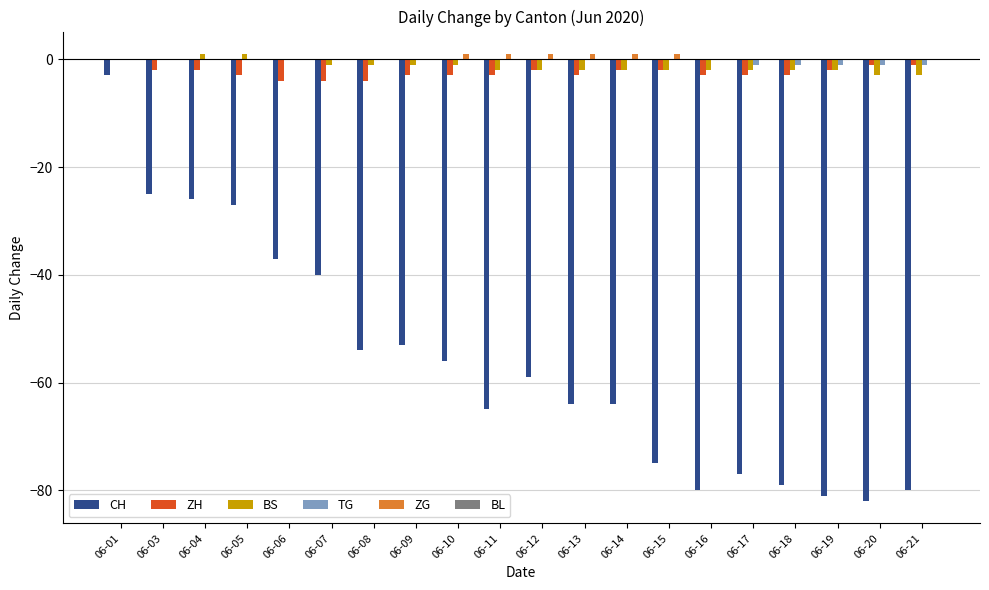

Where is CH nearest to the value -42?

06-07